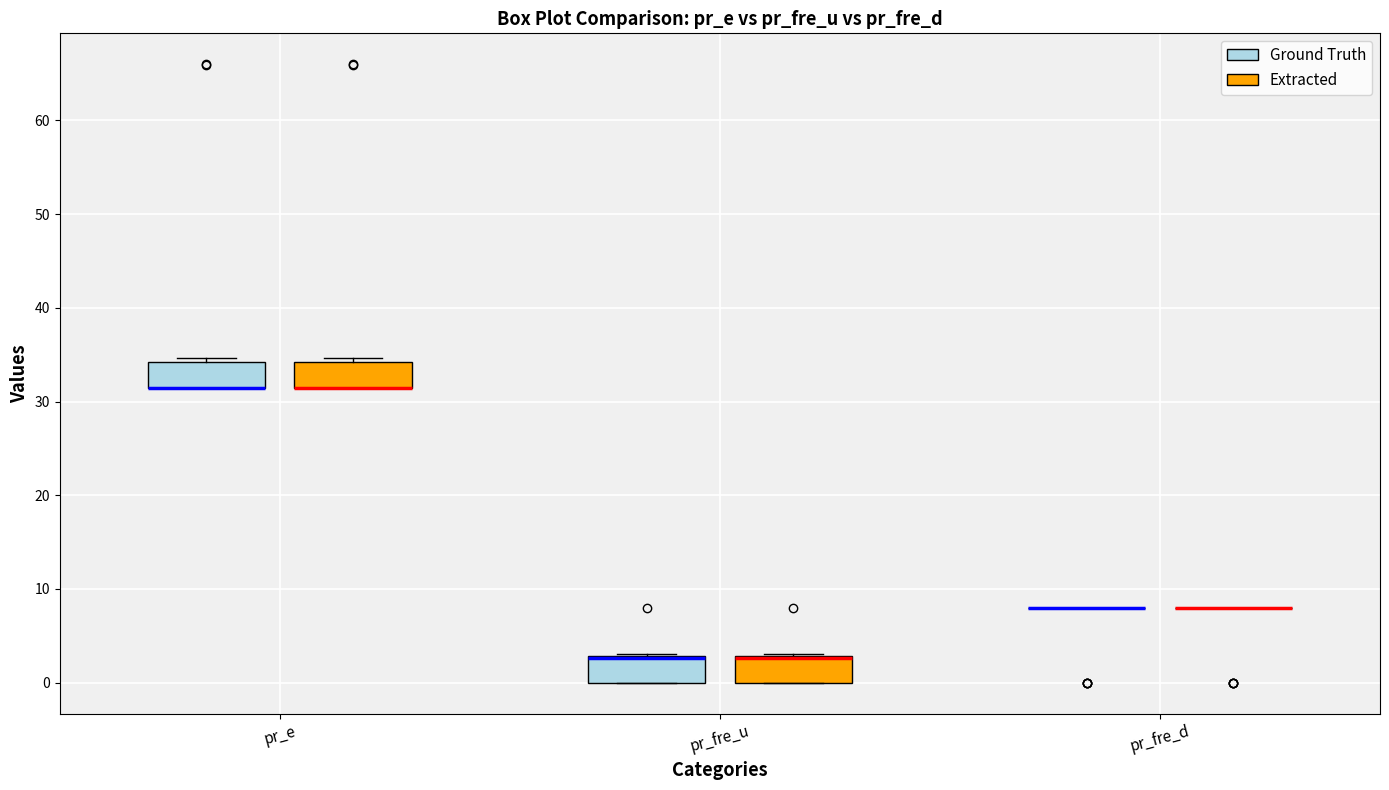

Reading left to right, transcribe this box plot: for each box, give where its median line is, the range the box spans, and where its two whiskers end, as read against the y-axis. The values are not printed on the chart, so give them approximately, as read against the axis.

pr_e (Ground Truth): median 31 (drawn on the box's lower edge), box 31 to 34, whiskers 31 to 35
pr_e (Extracted): median 31 (drawn on the box's lower edge), box 31 to 34, whiskers 31 to 35
pr_fre_u (Ground Truth): median 3 (drawn on the box's upper edge), box 0 to 3, whiskers 0 to 3
pr_fre_u (Extracted): median 3 (drawn on the box's upper edge), box 0 to 3, whiskers 0 to 3
pr_fre_d (Ground Truth): box collapsed to a line at 8, whiskers 8 to 8
pr_fre_d (Extracted): box collapsed to a line at 8, whiskers 8 to 8